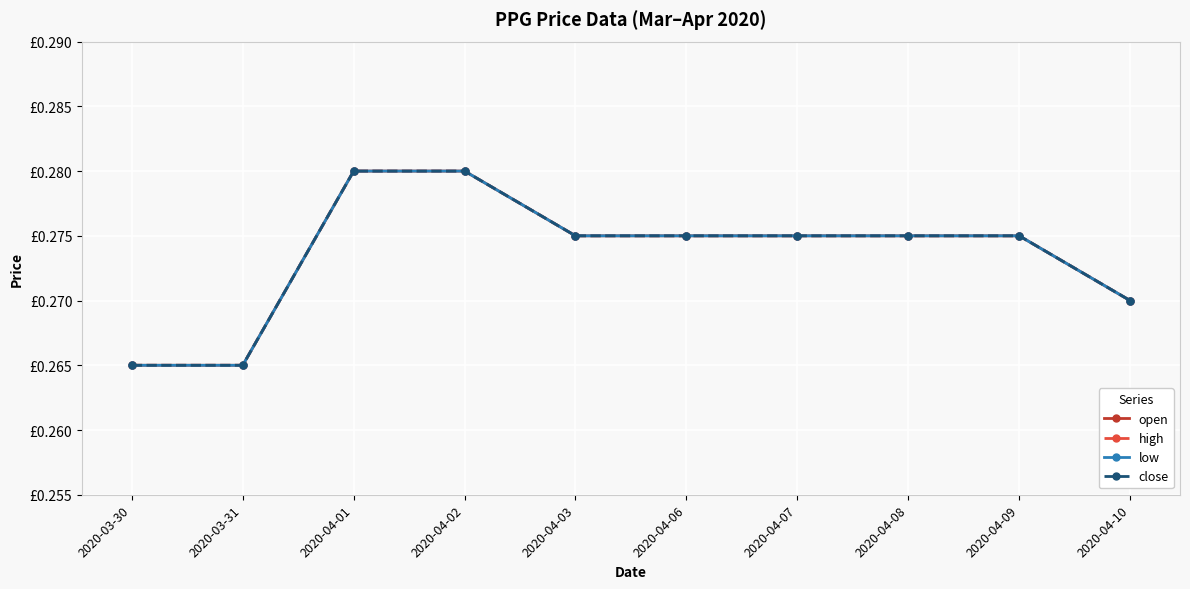

List the series in order of their peak value, lowest first.

open, high, low, close